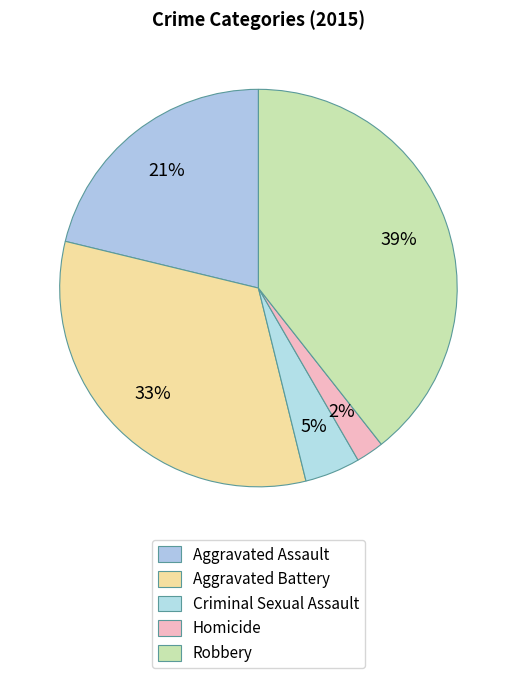

Which category has the smallest portion of the pie?

Homicide